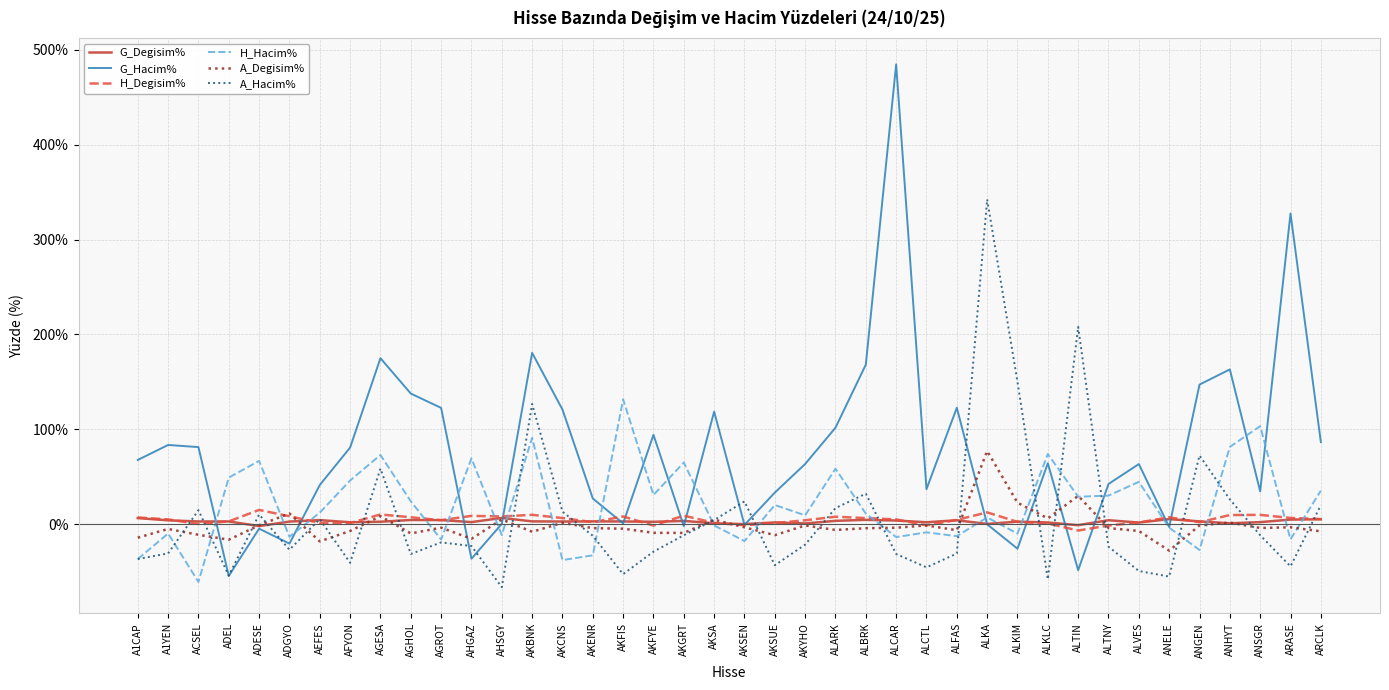

Is it true that G_Degisim% equals 2.8 at AKFIS?

True